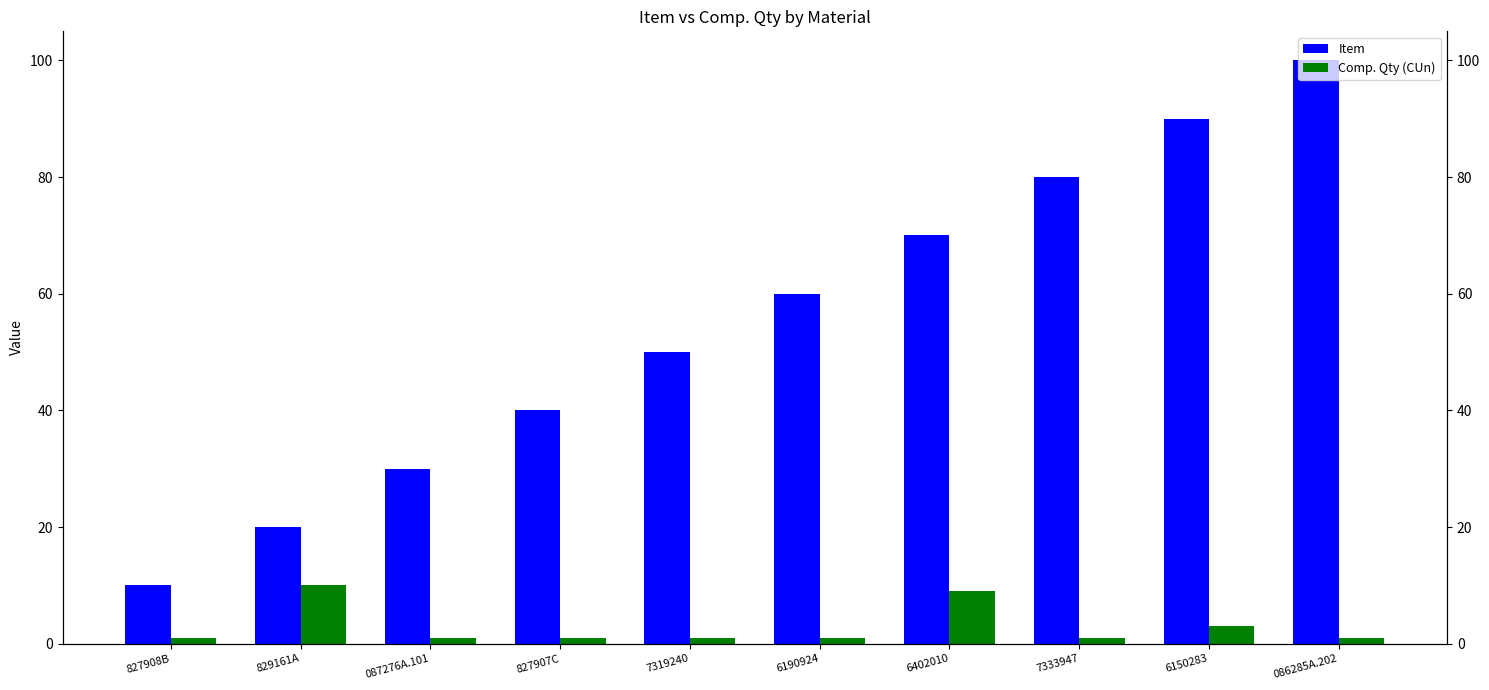

What is the value of the Item bar at the 6th from the left?

60